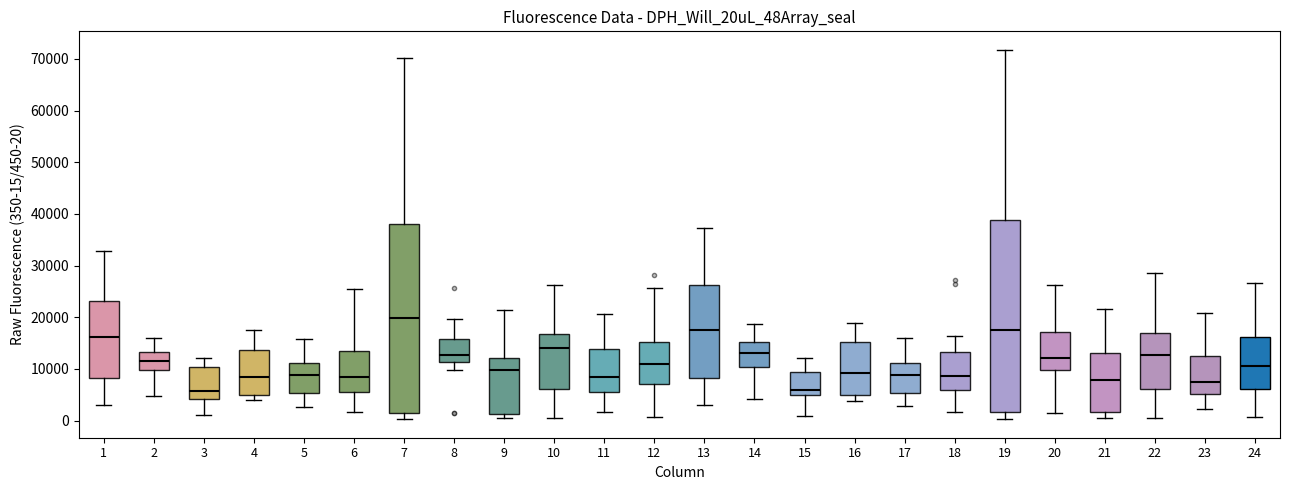

Reading left to right, read every box against the y-axis: the position of its median line, the range the box covers, and the ends of its whiskers. The values are not printed on the chart, so give them approximately, as read against the axis.

1: median 16000, box 8000 to 23000, whiskers 3000 to 33000
2: median 12000, box 10000 to 13000, whiskers 5000 to 16000
3: median 6000, box 4000 to 10000, whiskers 1000 to 12000
4: median 8000, box 5000 to 14000, whiskers 4000 to 17000
5: median 9000, box 5000 to 11000, whiskers 3000 to 16000
6: median 8000, box 5000 to 14000, whiskers 2000 to 26000
7: median 20000, box 1000 to 38000, whiskers 0 to 70000
8: median 13000, box 11000 to 16000, whiskers 10000 to 20000
9: median 10000, box 1000 to 12000, whiskers 0 to 21000
10: median 14000, box 6000 to 17000, whiskers 0 to 26000
11: median 9000, box 6000 to 14000, whiskers 2000 to 21000
12: median 11000, box 7000 to 15000, whiskers 1000 to 26000
13: median 18000, box 8000 to 26000, whiskers 3000 to 37000
14: median 13000, box 10000 to 15000, whiskers 4000 to 19000
15: median 6000, box 5000 to 9000, whiskers 1000 to 12000
16: median 9000, box 5000 to 15000, whiskers 4000 to 19000
17: median 9000, box 5000 to 11000, whiskers 3000 to 16000
18: median 9000, box 6000 to 13000, whiskers 2000 to 16000
19: median 17000, box 2000 to 39000, whiskers 0 to 72000
20: median 12000, box 10000 to 17000, whiskers 1000 to 26000
21: median 8000, box 2000 to 13000, whiskers 0 to 22000
22: median 13000, box 6000 to 17000, whiskers 1000 to 29000
23: median 8000, box 5000 to 12000, whiskers 2000 to 21000
24: median 11000, box 6000 to 16000, whiskers 1000 to 27000